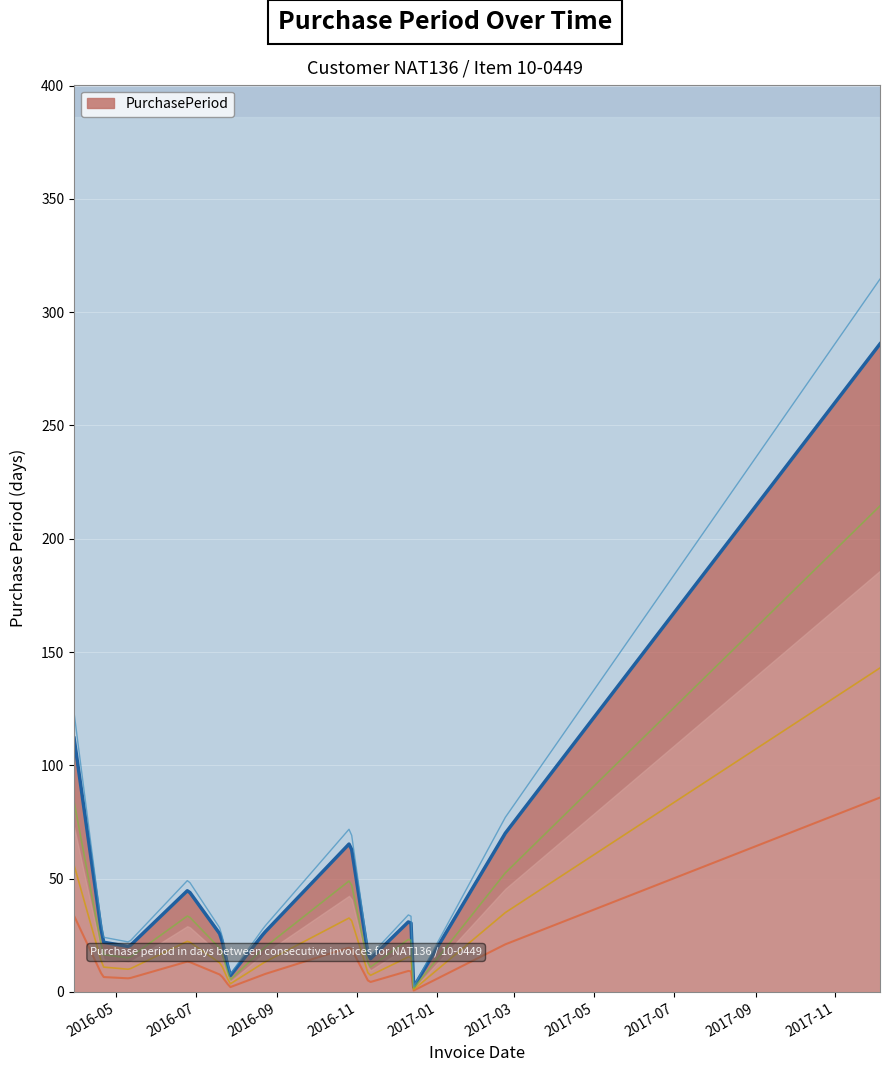

Reading left to right, what are all the values shown in this chart?

112	22	20	45	25	7	26	66	14	32	2	70	286